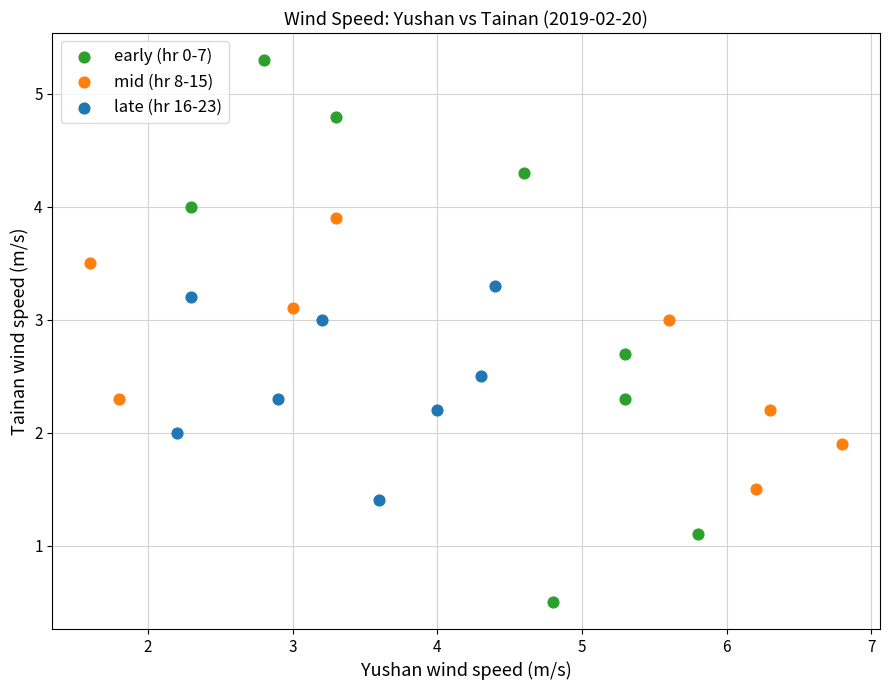

Which series has the largest Y range (max minus min)?

early (hr 0-7)